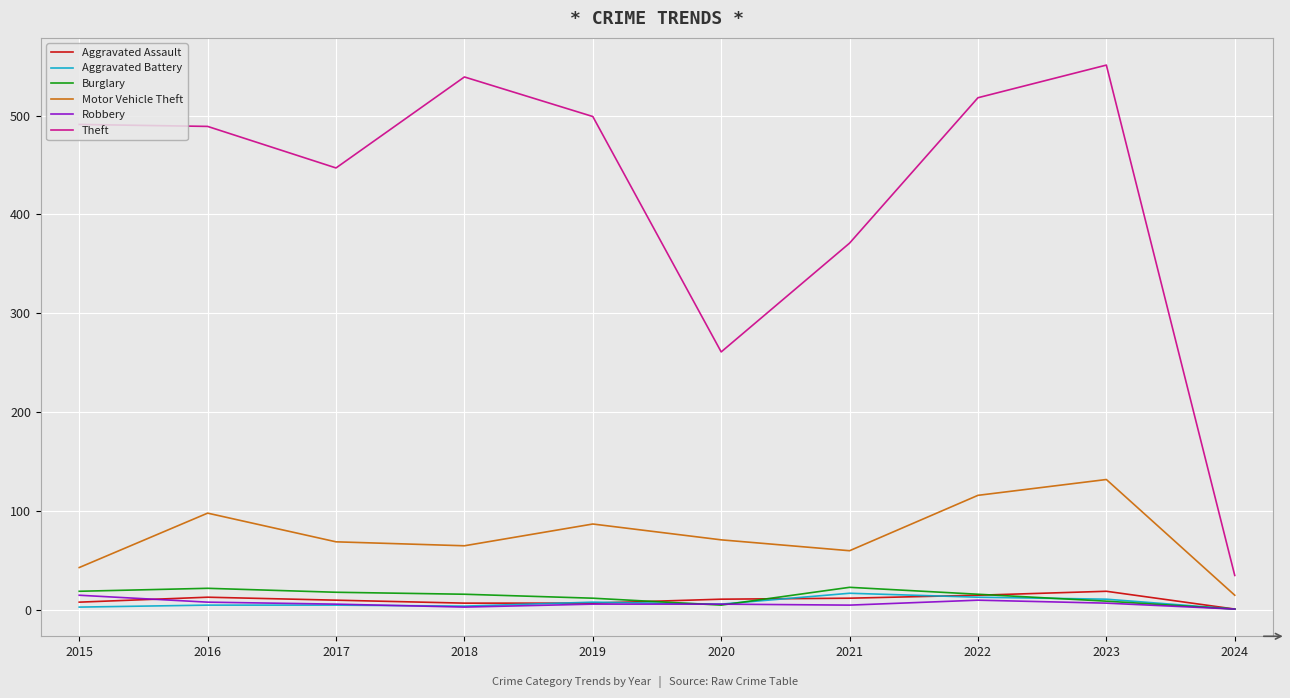

Which series has the widest spread of values?

Theft